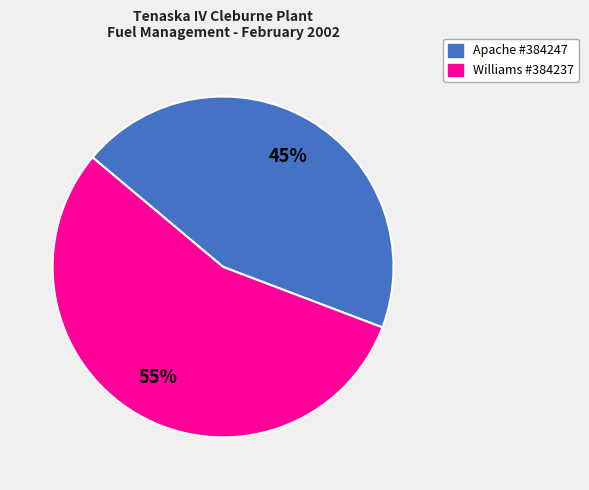

How many slices are in this pie chart?

2